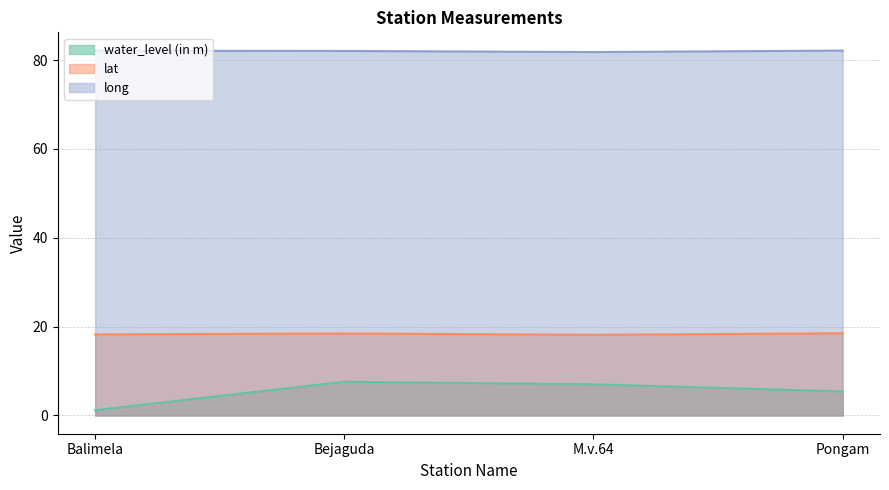

Does the chart display data point markers on the line(s)?

No